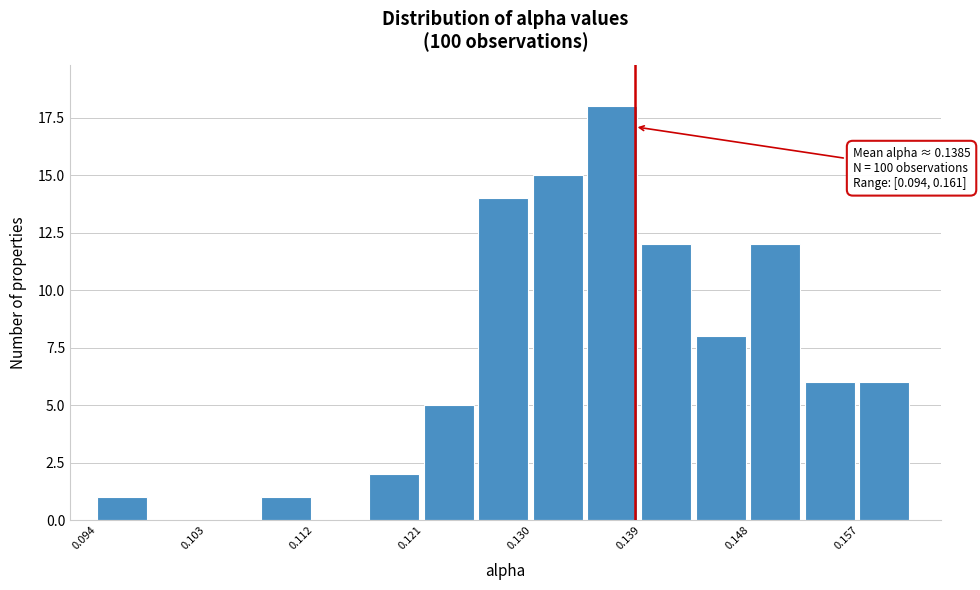

Over which range of the x-axis is the bar tallest?

0.135 to 0.139